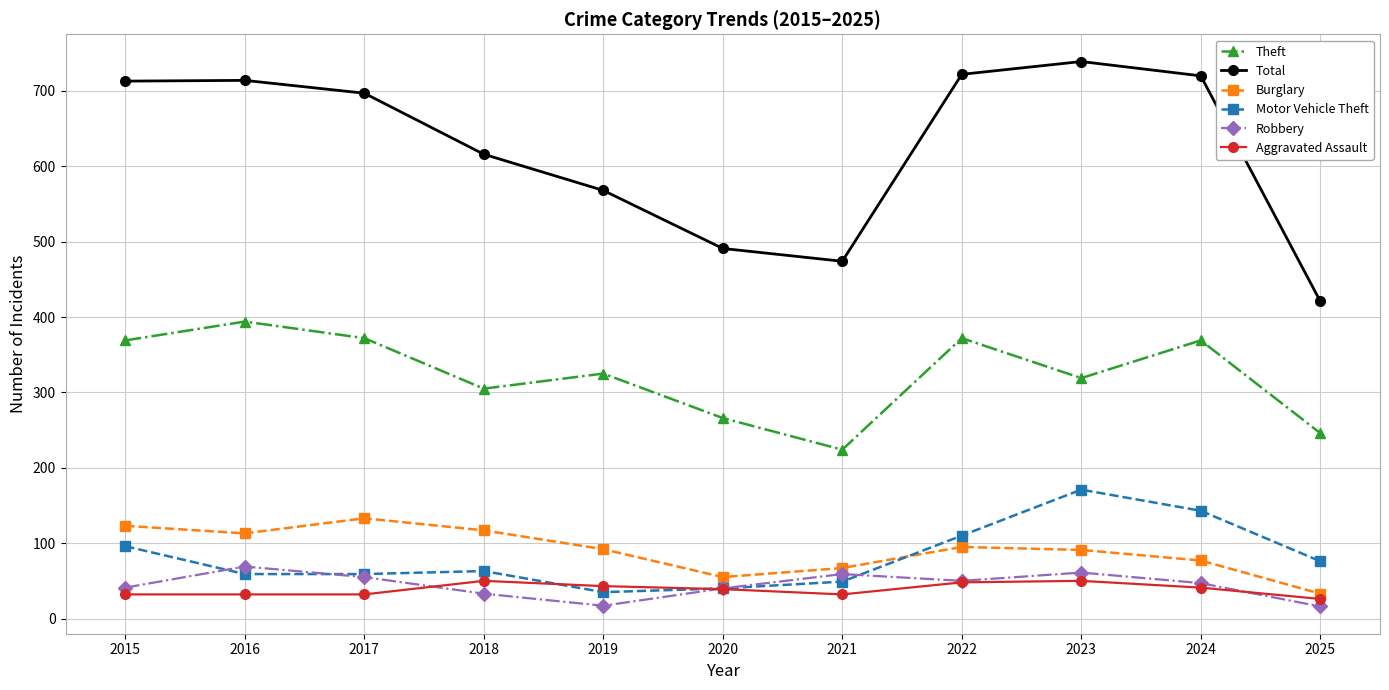

At which label does Motor Vehicle Theft reach its peak?

2023